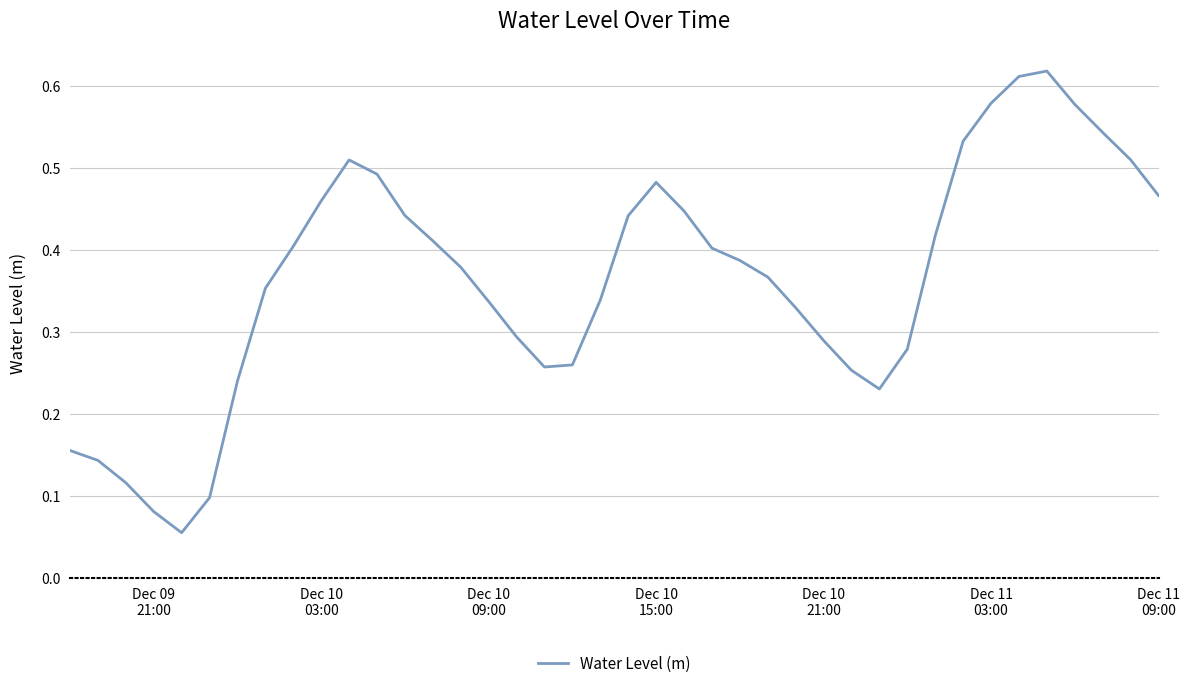

What is the difference between the maximum and second lowest values?

0.5